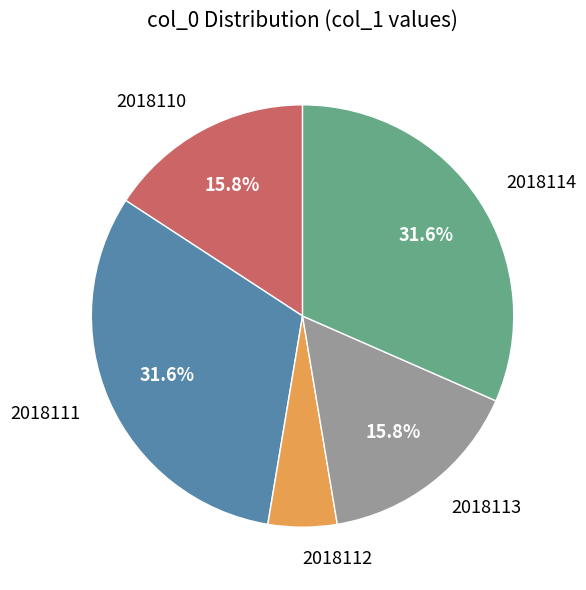

What percentage is the 2018114 slice, to the nearest percent?

32%